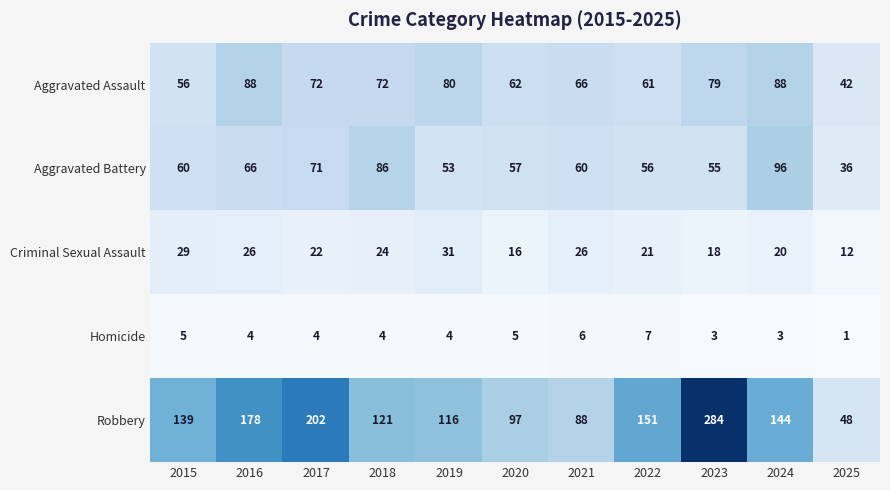

How many series are shown in this chart?

5